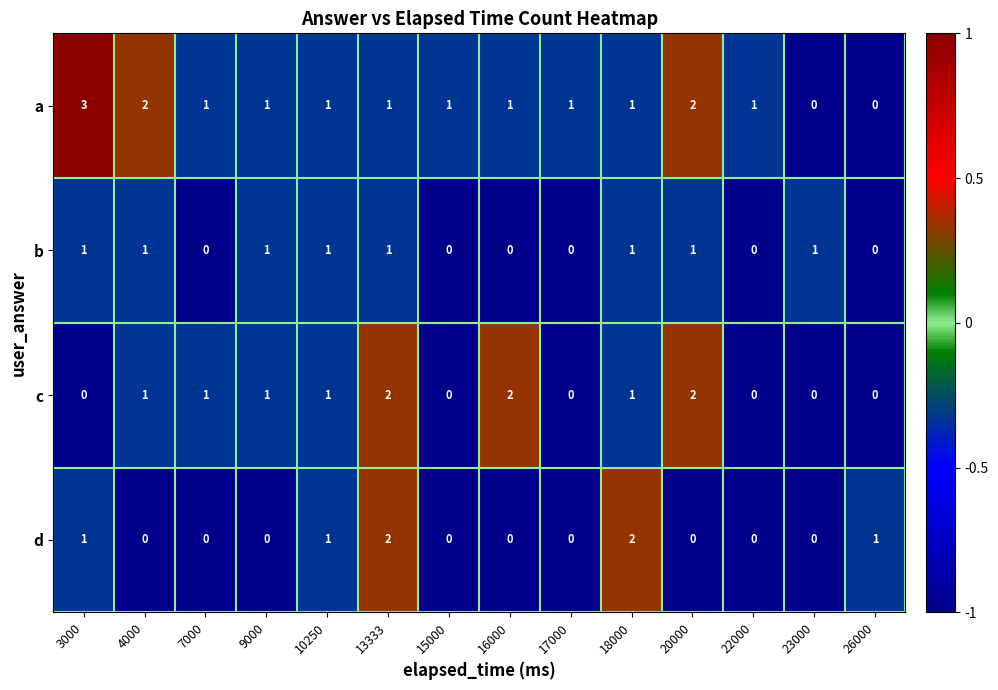

At which category is the sum across all series the highest?

13333